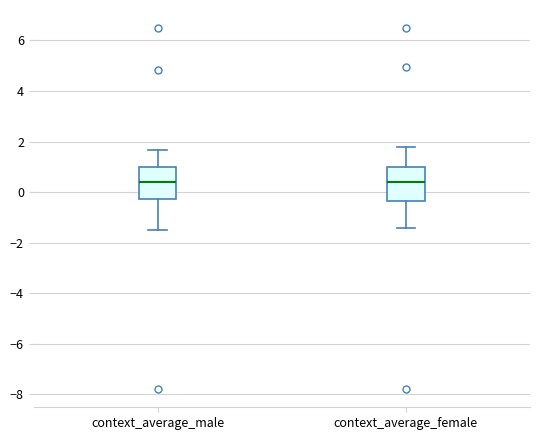

Reading left to right, read every box against the y-axis: the position of its median line, the range the box covers, and the ends of its whiskers. The values are not printed on the chart, so give them approximately, as read against the axis.

context_average_male: median 0.4, box -0.2 to 1.0, whiskers -1.4 to 1.6
context_average_female: median 0.4, box -0.4 to 1.0, whiskers -1.4 to 1.8